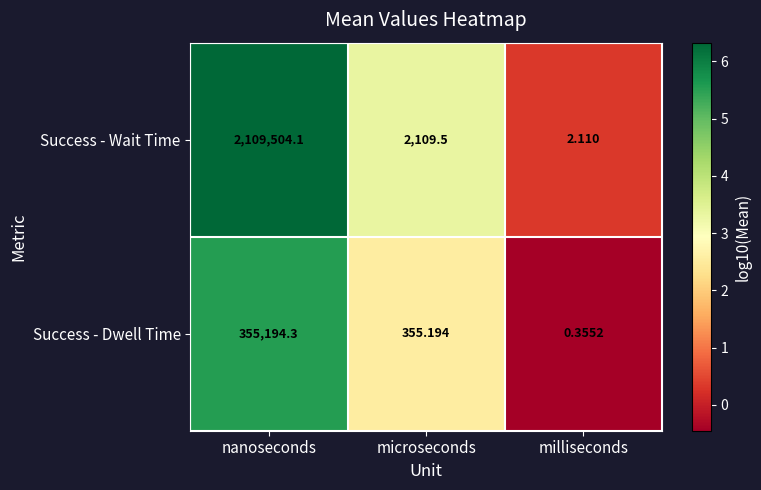

How many data points does each series have?

3